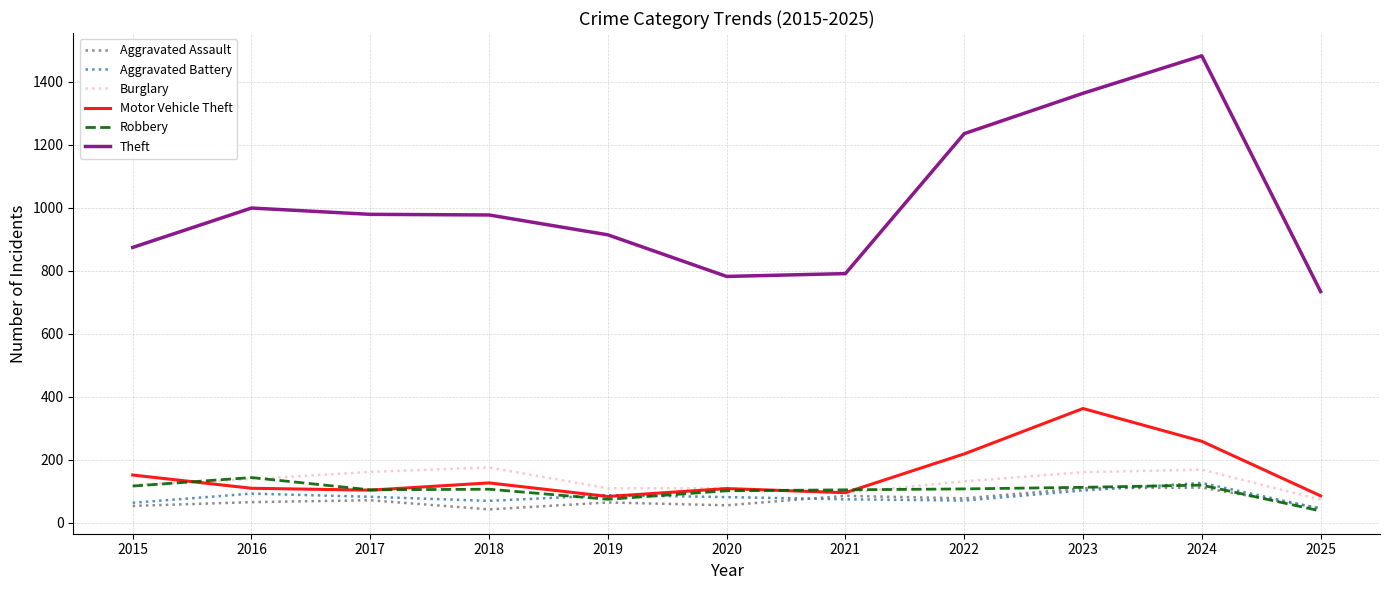

Which series has the largest total across all categories?

Theft